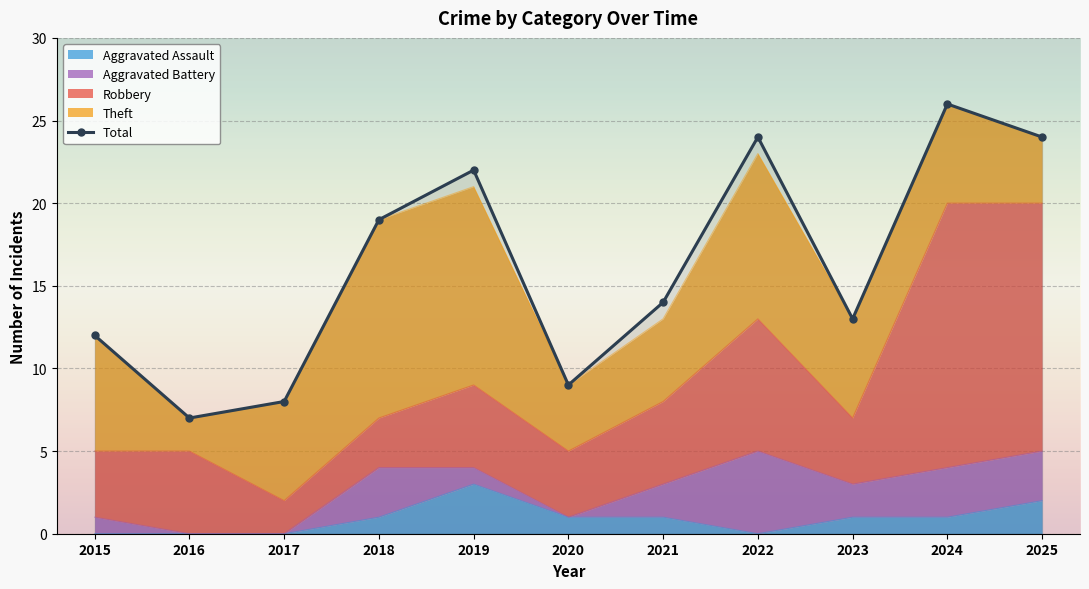

List the labels in order of value, largest first.

2024, 2022, 2025, 2019, 2018, 2021, 2023, 2015, 2020, 2017, 2016